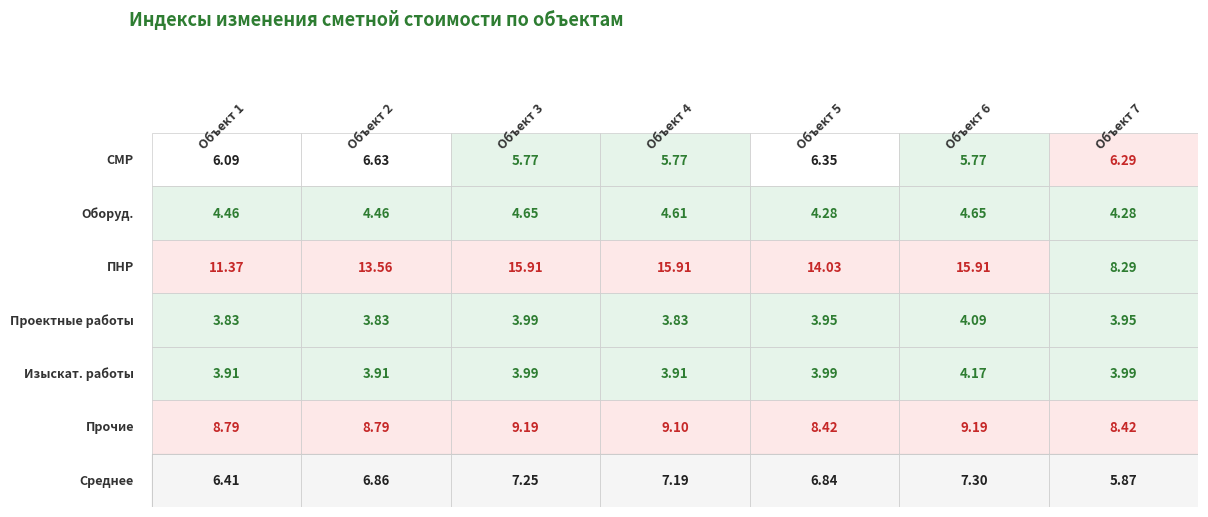

Is the value of СМР at Объект 2 greater than the value of Изыскат. работы at Объект 4?

Yes